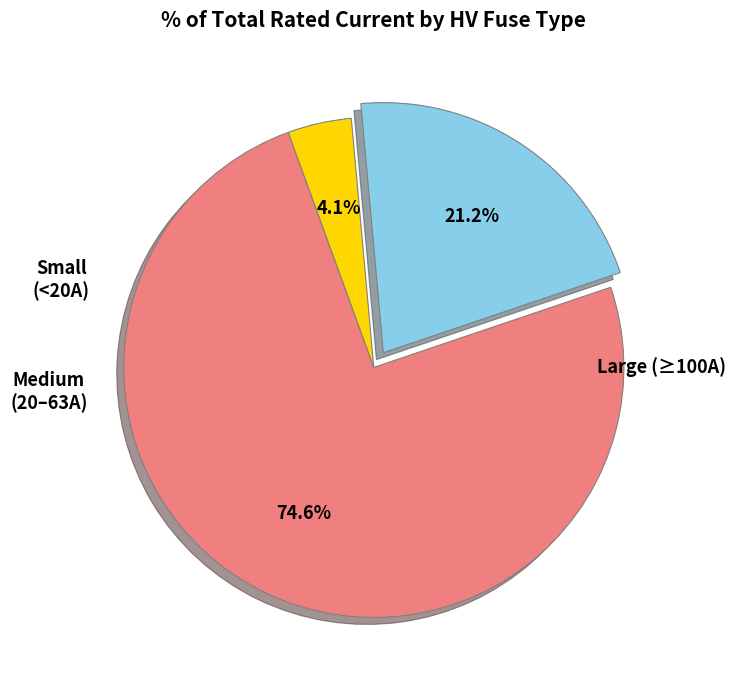

How many slices are in this pie chart?

3